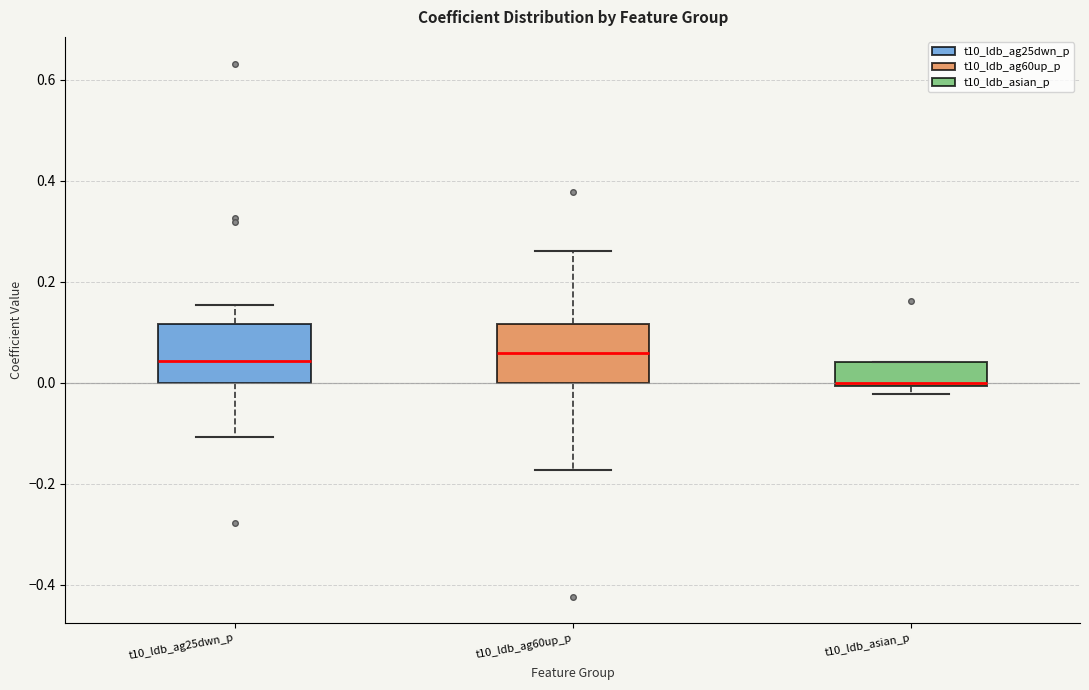

Where is the lower edge of the box for t10_ldb_asian_p on the y-axis? The values are not printed on the chart, so give them approximately, as read against the axis.

0.00